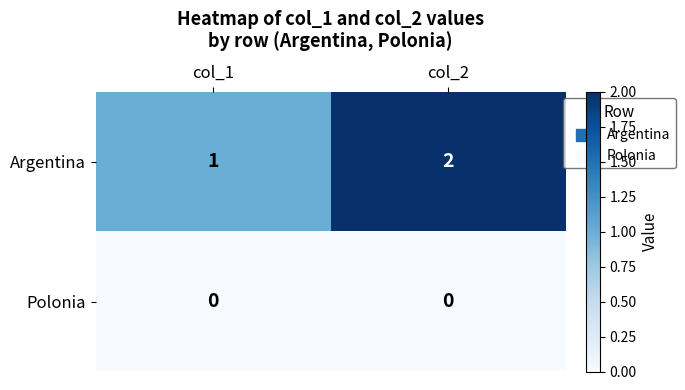

Reading left to right, transcribe all the data shown in this chart.

Argentina: 1	2
Polonia: 0	0